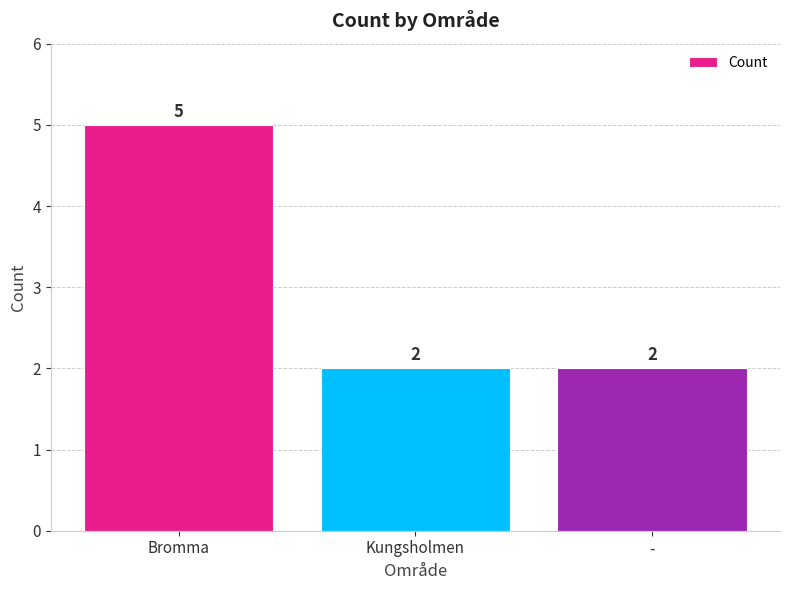

What is the difference between the values at - and Bromma?

3